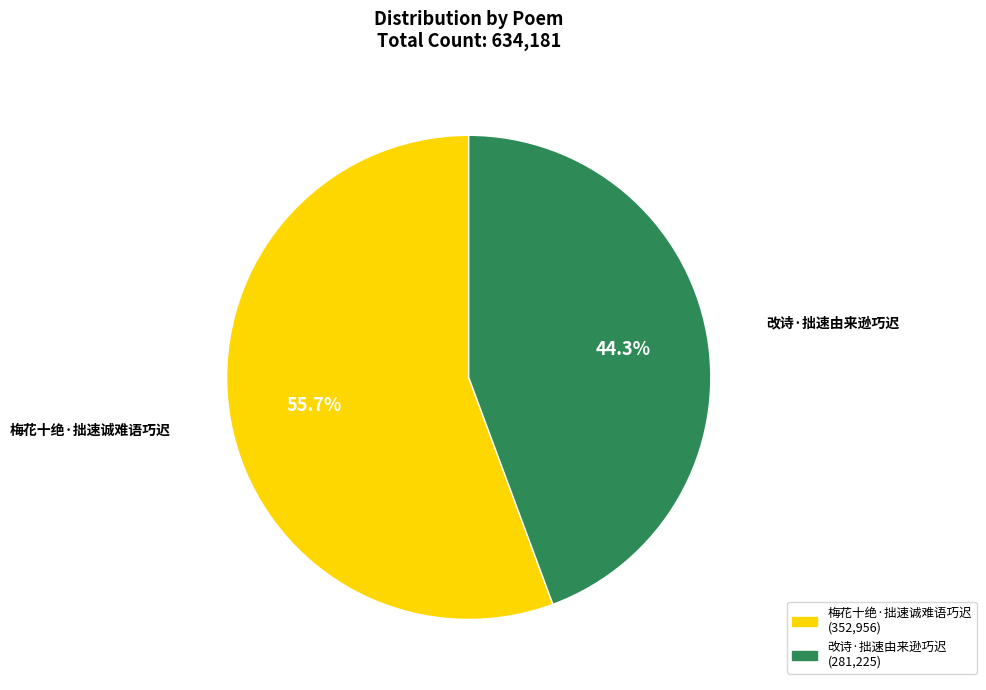

Between 改诗·拙速由来逊巧迟 and 梅花十绝·拙速诚难语巧迟, which is larger?

梅花十绝·拙速诚难语巧迟